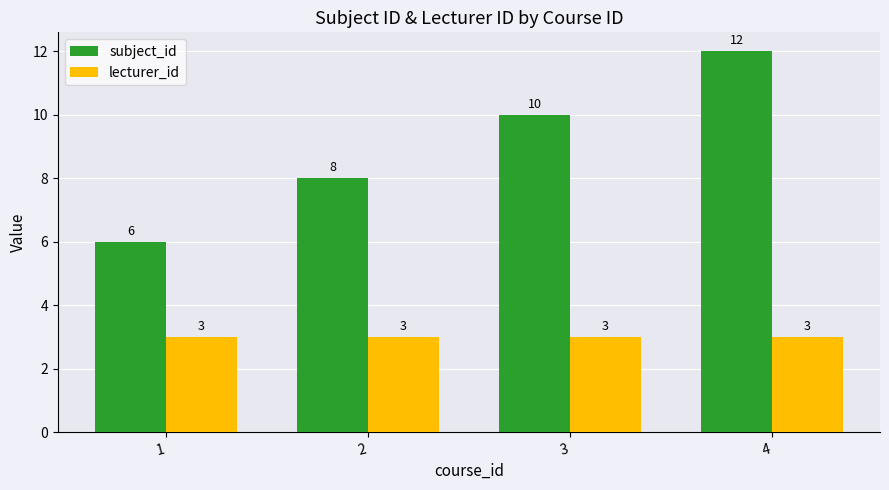

List the series in order of their peak value, lowest first.

lecturer_id, subject_id